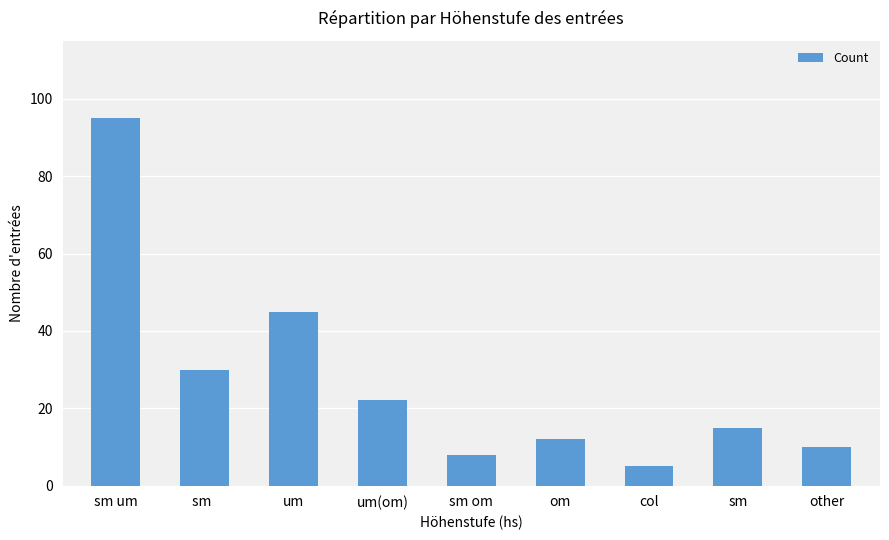

At which label is the value closest to 50?

um